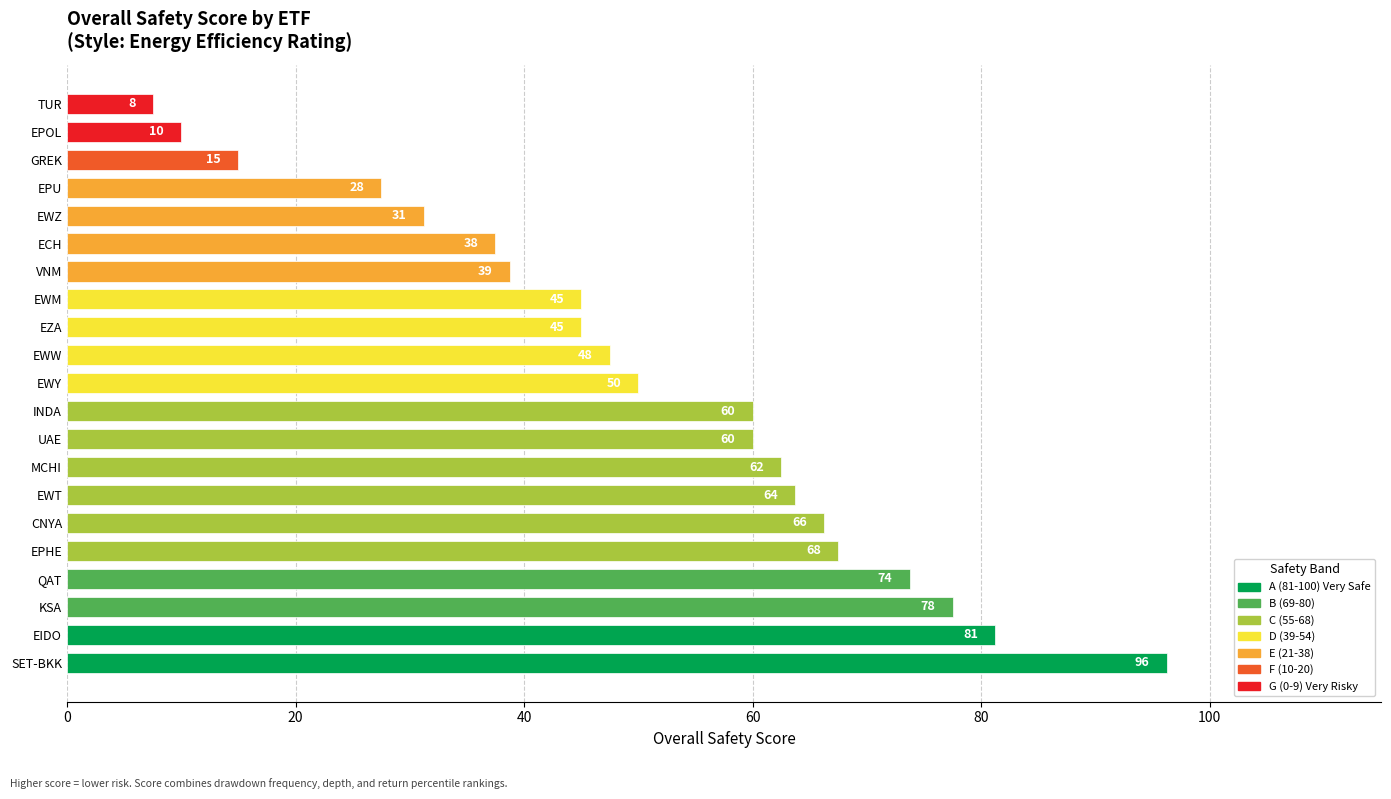

What is the sum of all values?

1063.8